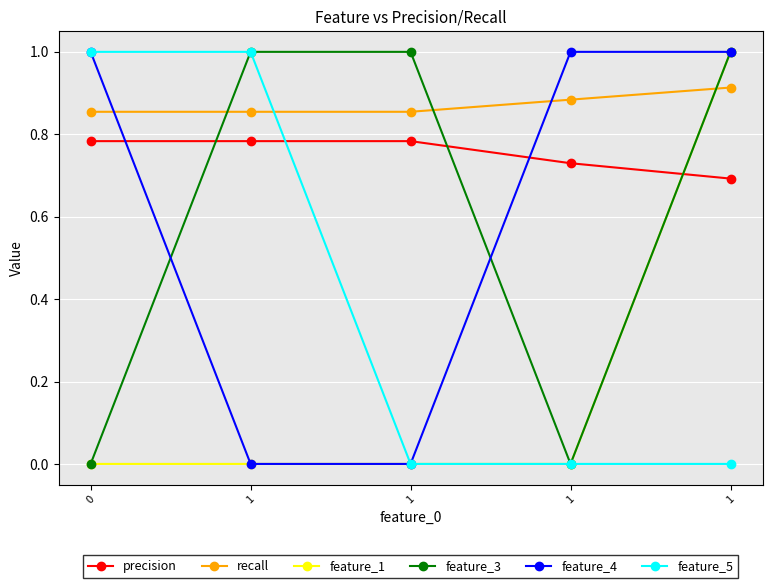

Which category has the highest value across all series?

1